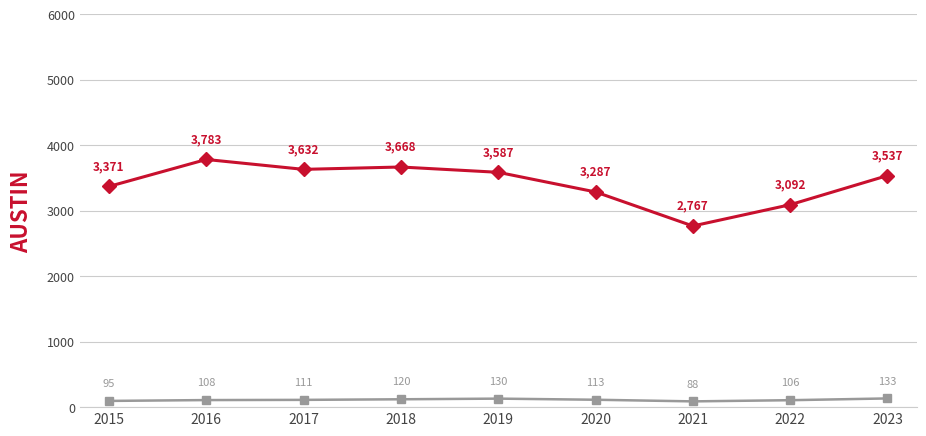

What is the minimum value shown in the chart?

88